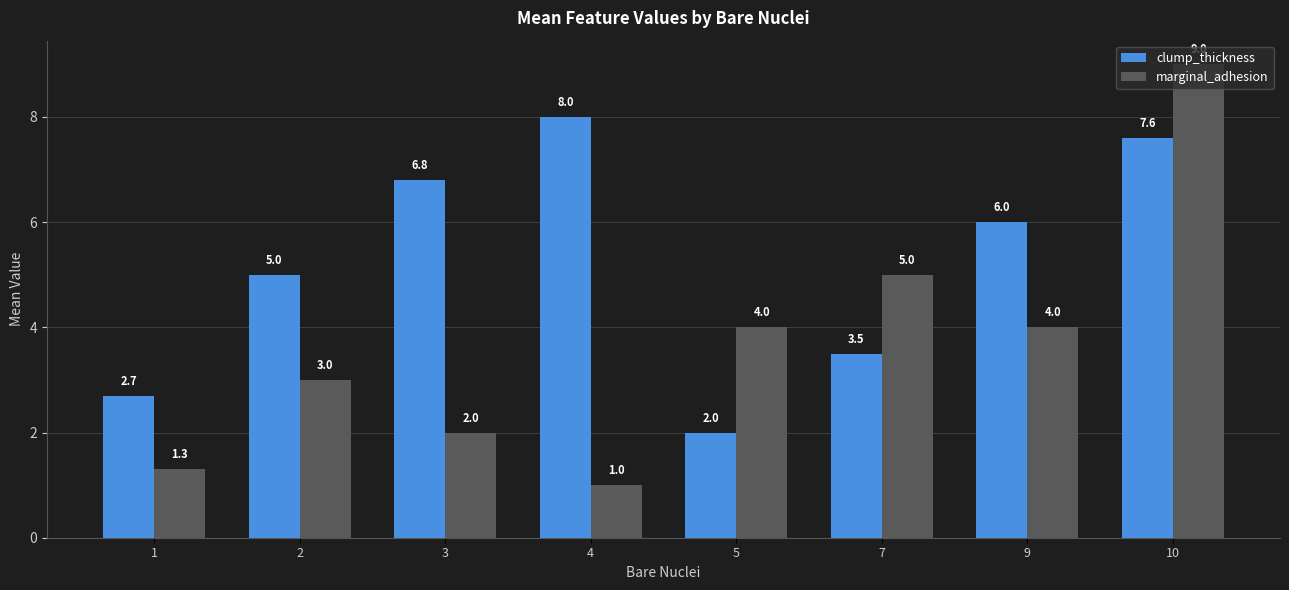

What is the spread (max minus min) of values at 3?

4.8